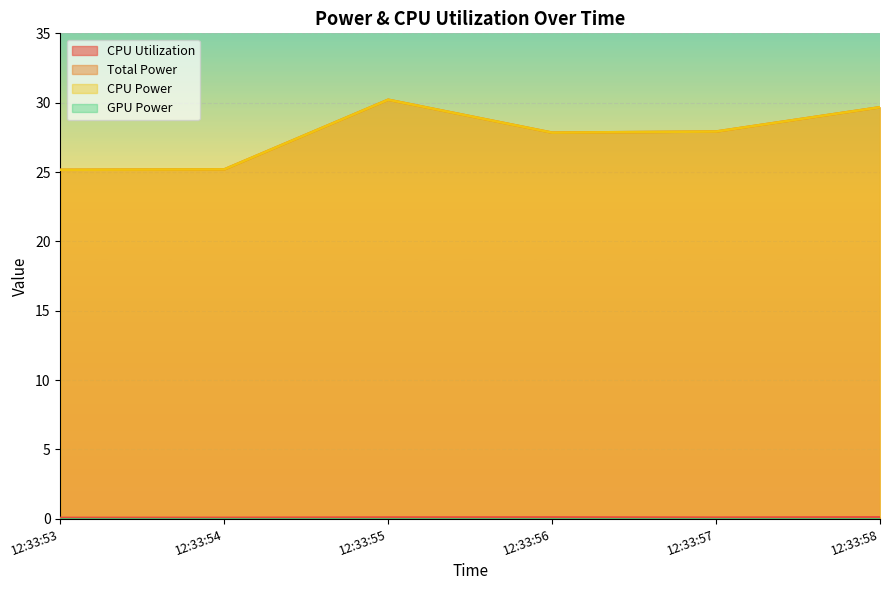

True or false: CPU Power and Total Power intersect in this chart.

False